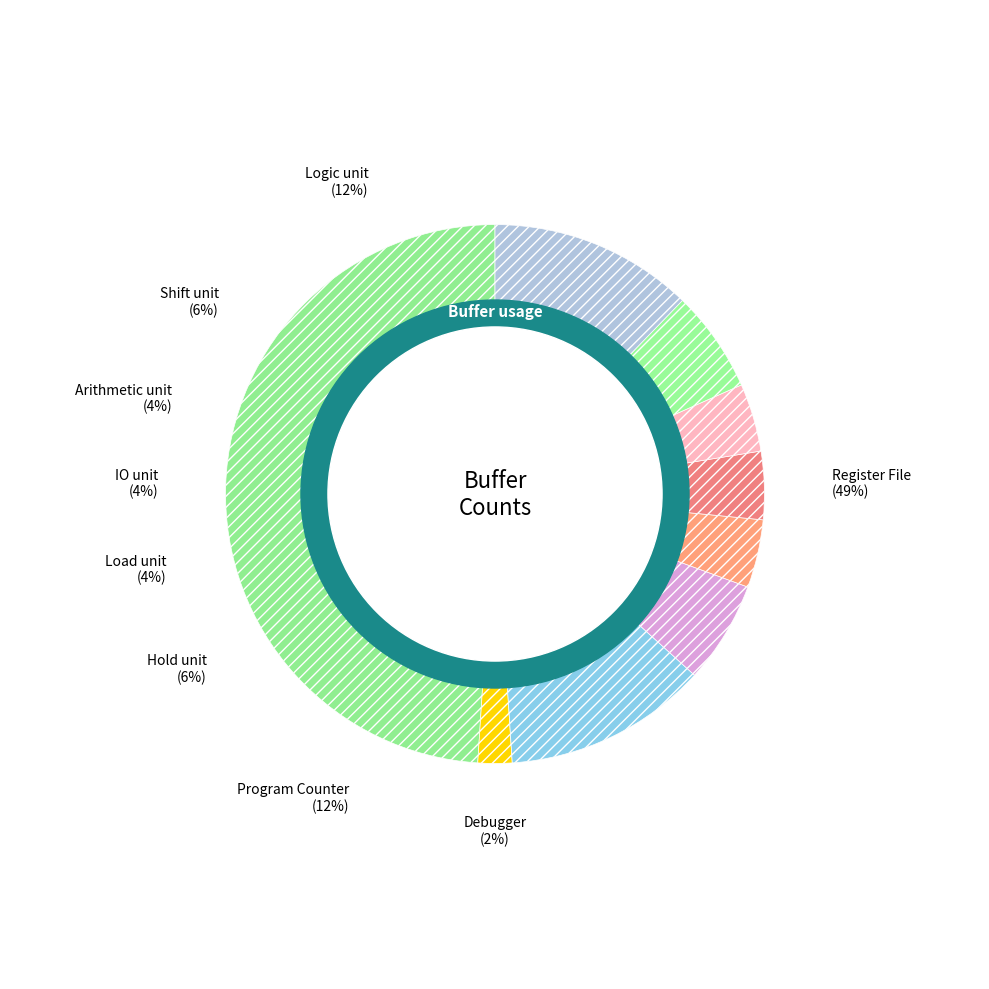

To the nearest percent, what portion does Debugger represent?

2%